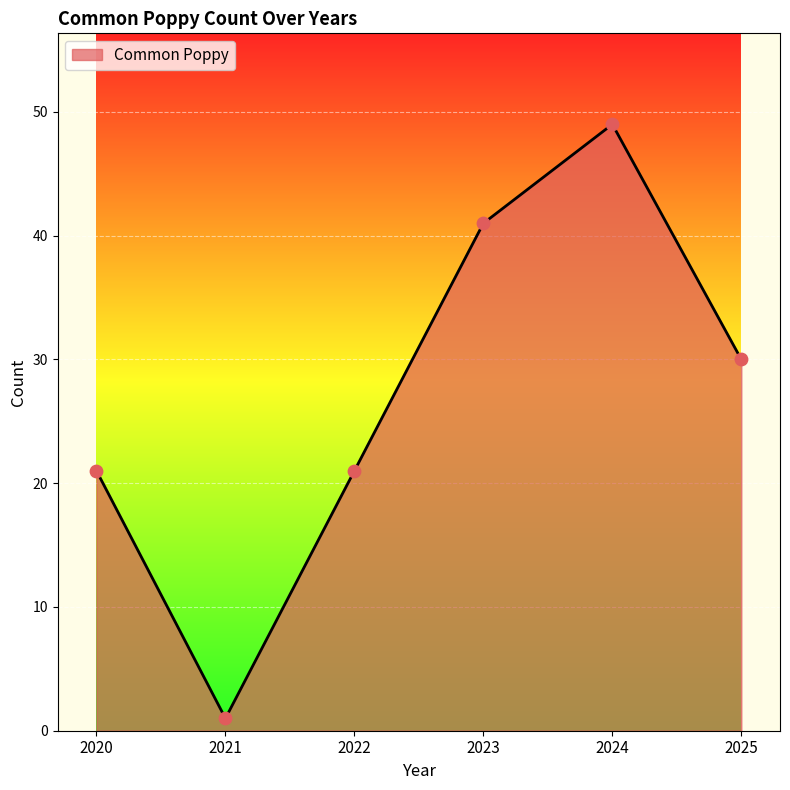

What is the change in value from 2021 to 2022?

+20